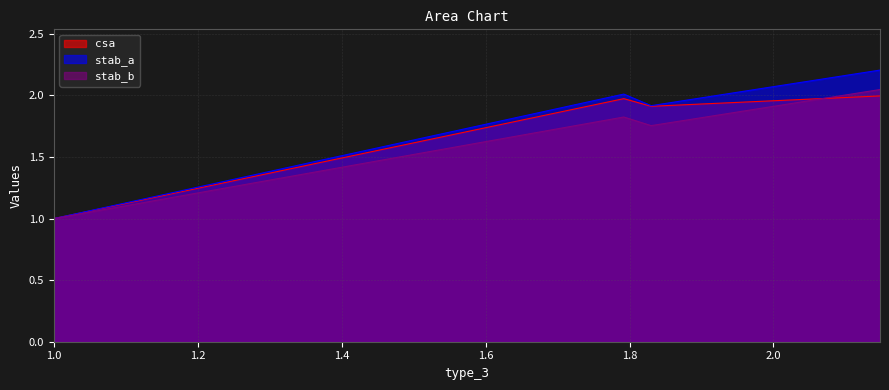

What is the value of the csa point at the 3rd from the left?

1.9